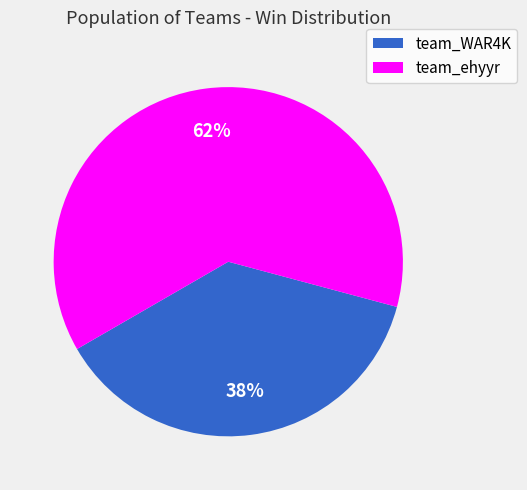

Is team_ehyyr the majority of the pie?

Yes